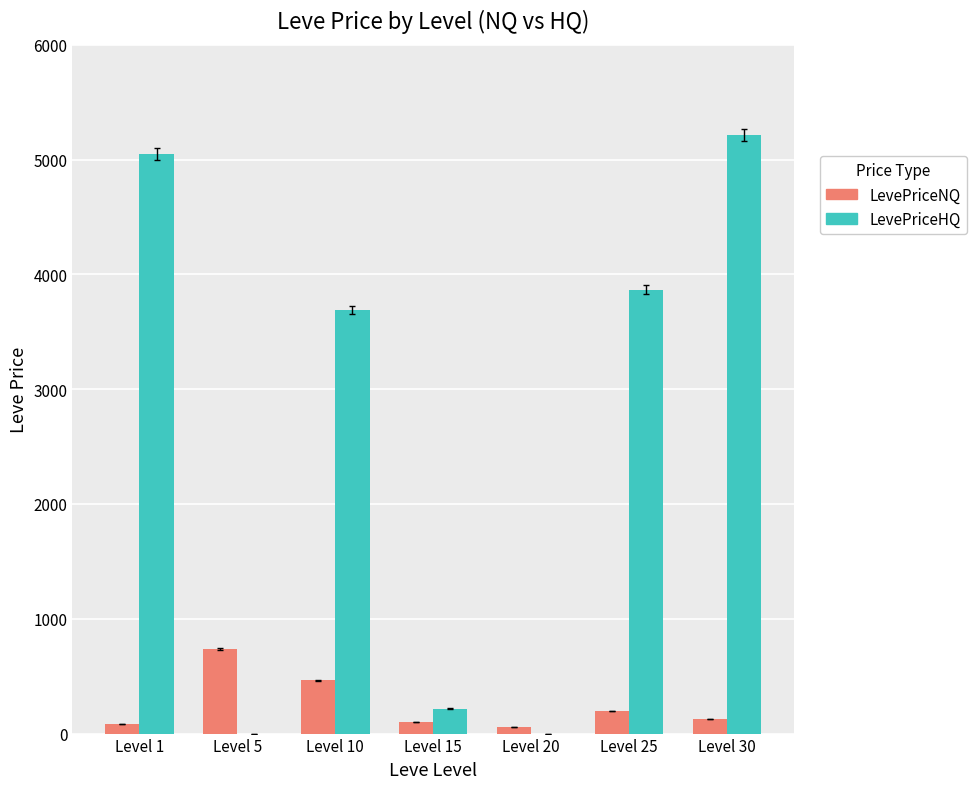

At which label does LevePriceHQ first exceed 3688?

Level 1